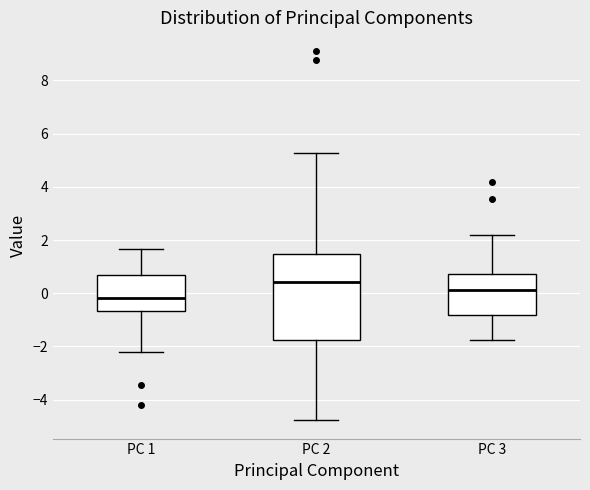

Reading left to right, read every box against the y-axis: the position of its median line, the range the box covers, and the ends of its whiskers. The values are not printed on the chart, so give them approximately, as read against the axis.

PC 1: median -0.2, box -0.6 to 0.6, whiskers -2.2 to 1.6
PC 2: median 0.4, box -1.8 to 1.4, whiskers -4.8 to 5.2
PC 3: median 0.2, box -0.8 to 0.8, whiskers -1.8 to 2.2